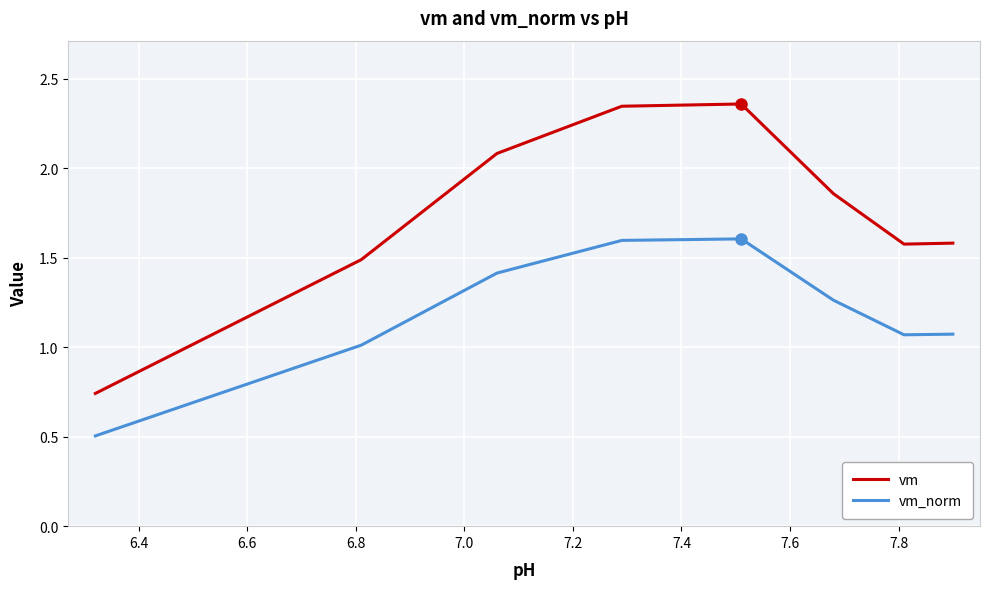

List the series in order of their overall mean, highest first.

vm, vm_norm